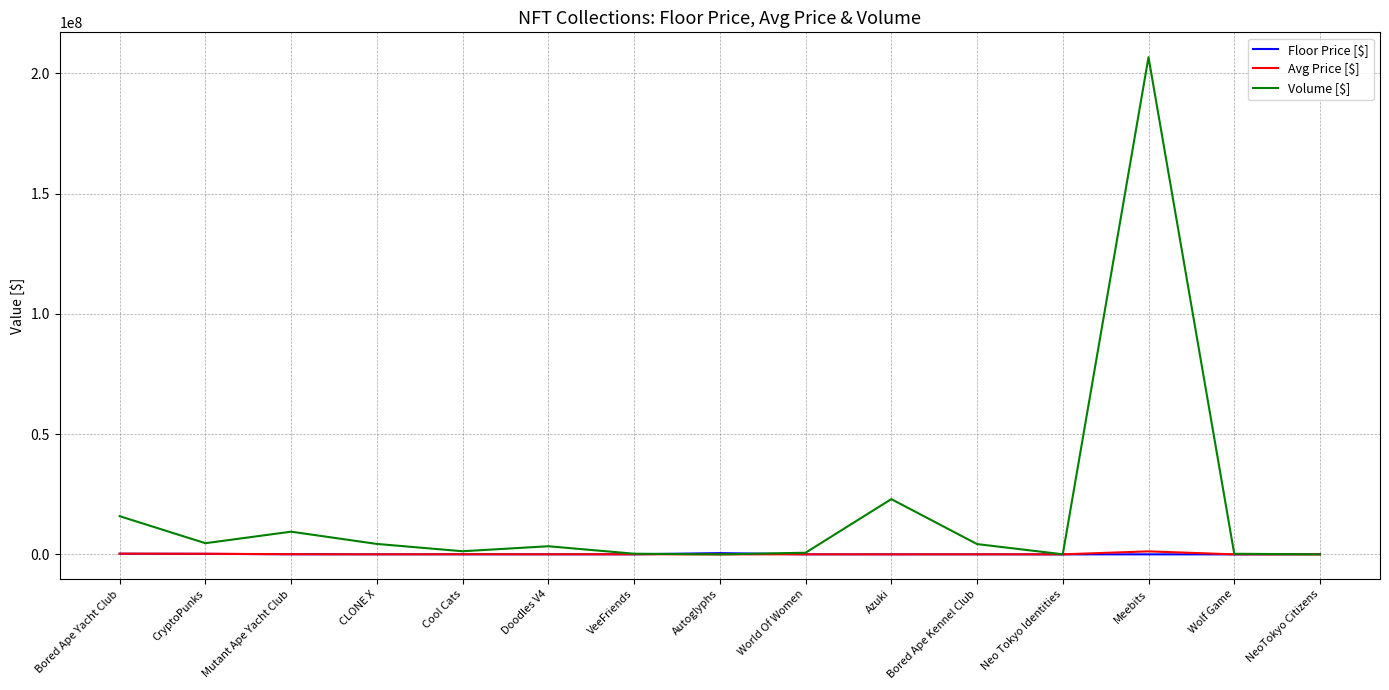

Is it true that Volume [$] equals 4646480.8 at CryptoPunks?

True